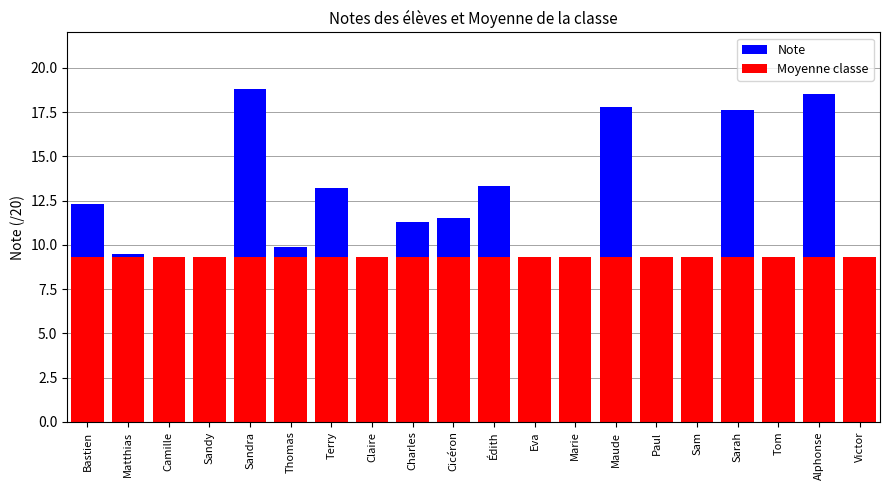

What are all the series names shown in the legend?

Note, Moyenne classe